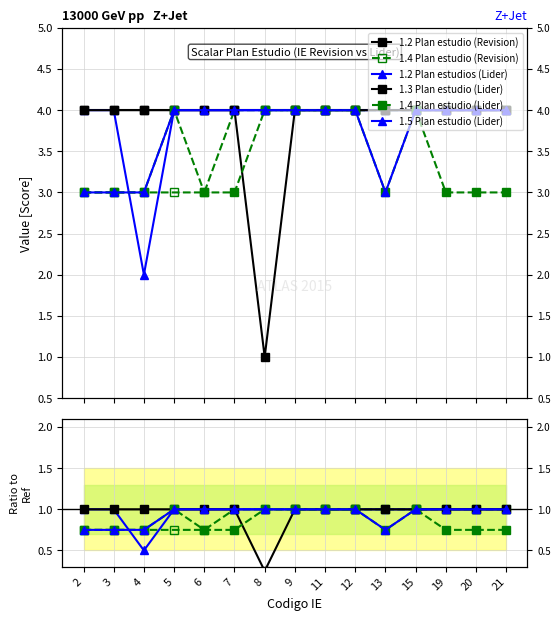

Is it true that 1.5 Plan estudio (Lider) equals 0.8 at 3?

True